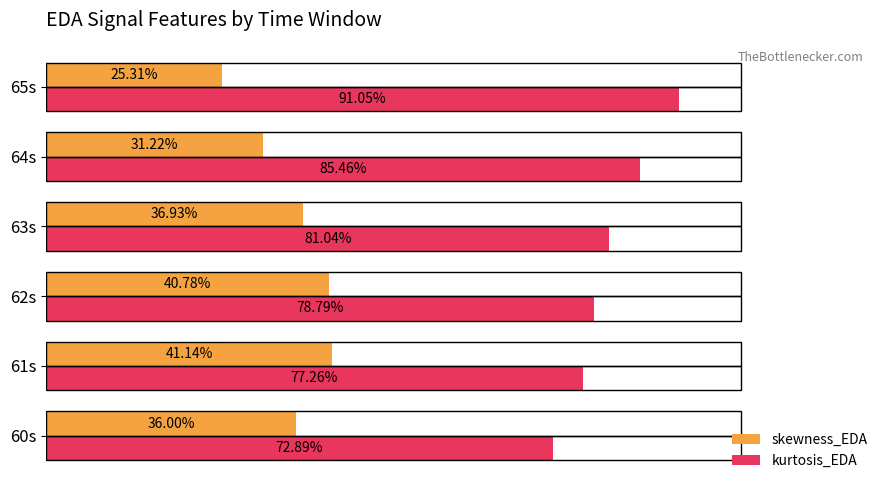

Between 62s and 65s, which series saw the biggest shift?

skewness_EDA